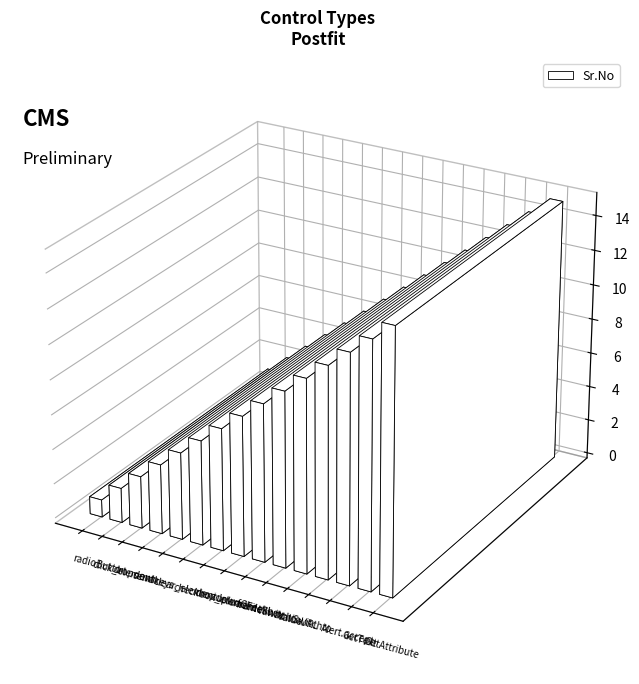

Rank the categories by value from lowest to highest.

radioButton, click_element, dropdown, sendkeys, clear_element, checkbox_element, dropdownCheckbox, uploadFile, frameSwitchto, WindowSwitchto, Value, URL, Alert.accept, GetText, GetAttribute